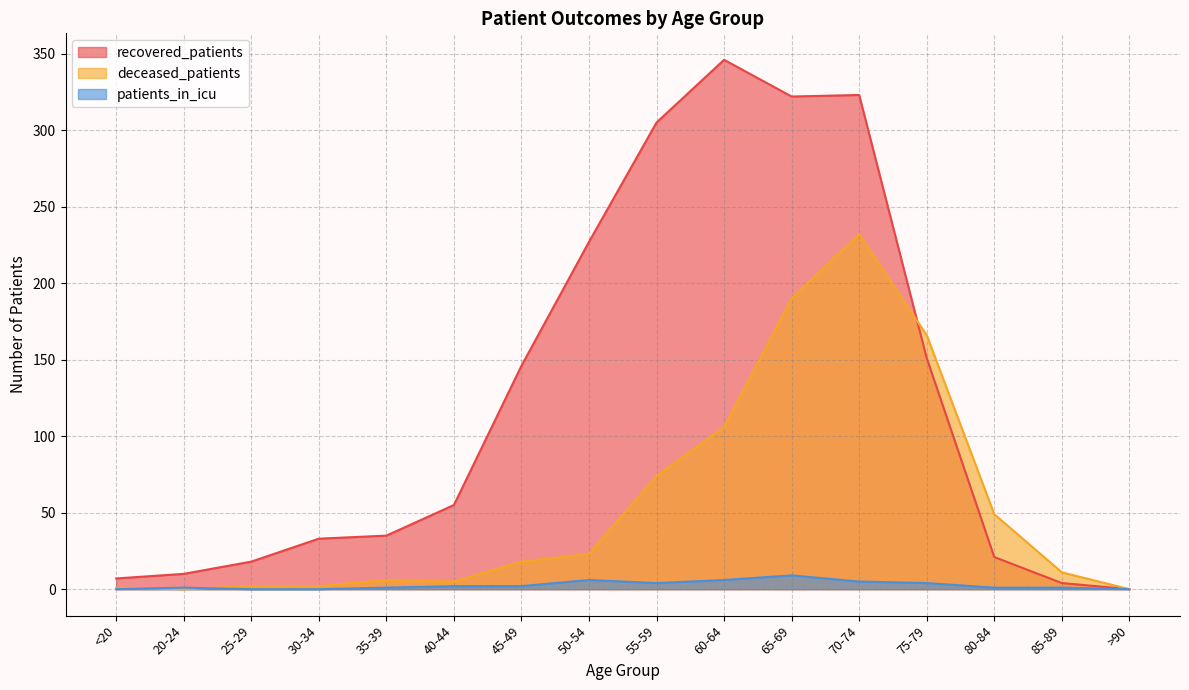

Reading left to right, transcribe all the data shown in this chart.

recovered_patients: 7	10	18	33	35	55	146	227	305	346	322	323	151	21	4	0
deceased_patients: 1	0	2	2	6	5	18	23	74	106	190	232	166	49	11	0
patients_in_icu: 0	1	0	0	1	2	2	6	4	6	9	5	4	1	1	0